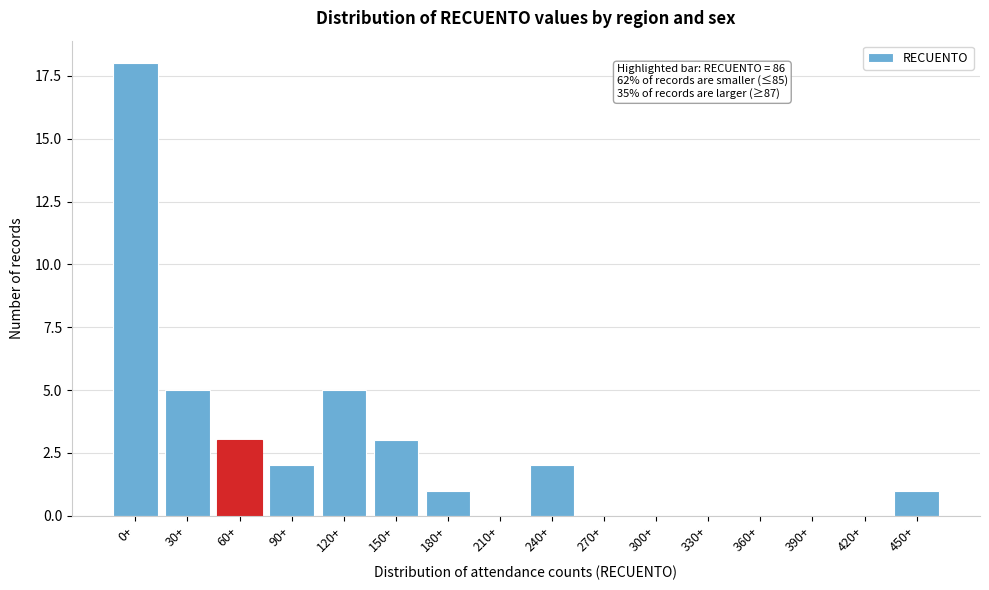

Reading right to left, what are all the values shown in this chart?

450+=1	420+=0	390+=0	360+=0	330+=0	300+=0	270+=0	240+=2	210+=0	180+=1	150+=3	120+=5	90+=2	60+=3	30+=5	0+=18